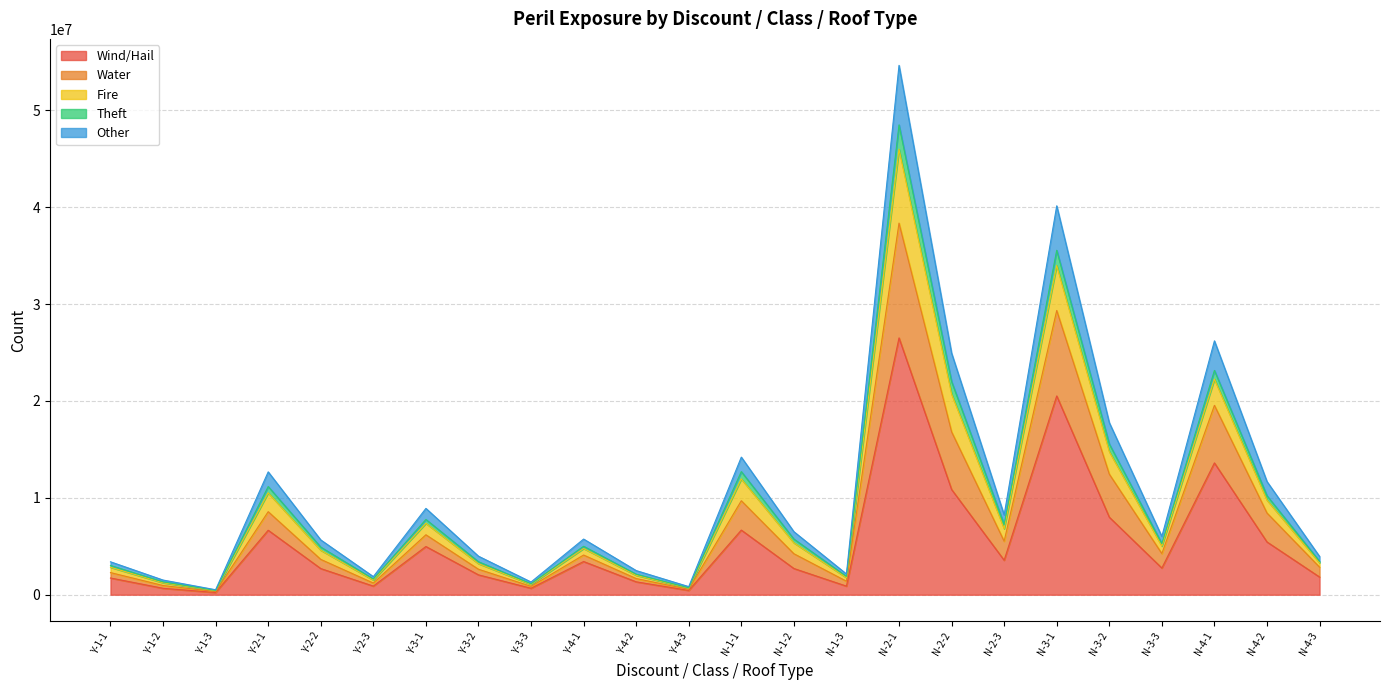

What is the value of the Fire point at the 11th from the left?

2117966